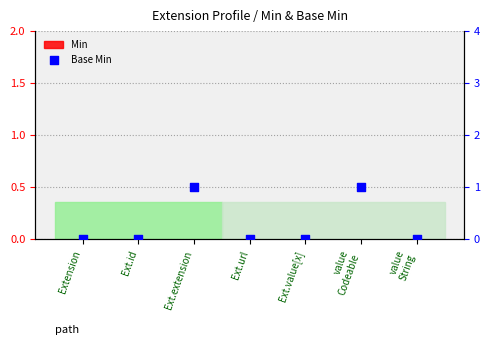

What are all the series names shown in the legend?

Min, Base Min